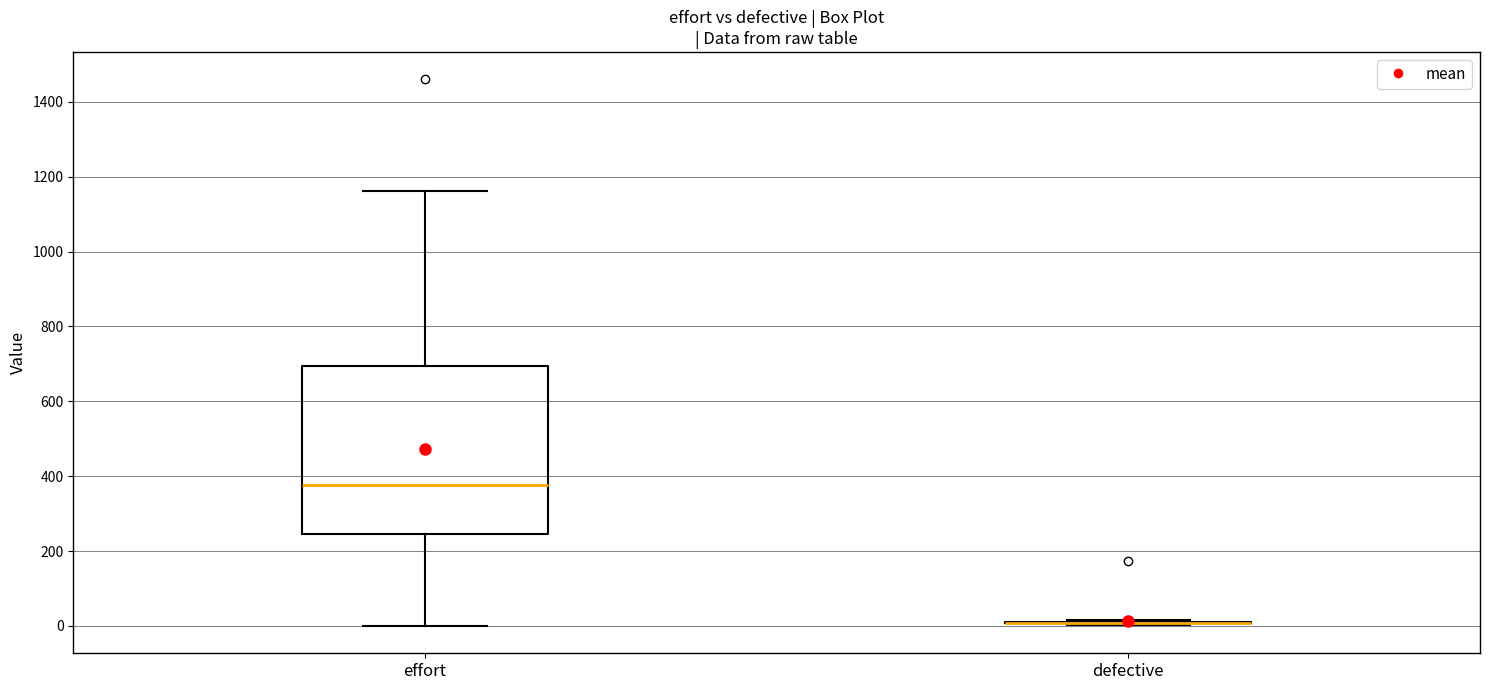

Reading left to right, transcribe this box plot: for each box, give where its median line is, the range the box spans, and where its two whiskers end, as read against the y-axis. The values are not printed on the chart, so give them approximately, as read against the axis.

effort: median 380, box 240 to 700, whiskers 0 to 1160
defective: box collapsed to a line at 0, whiskers 0 to 20